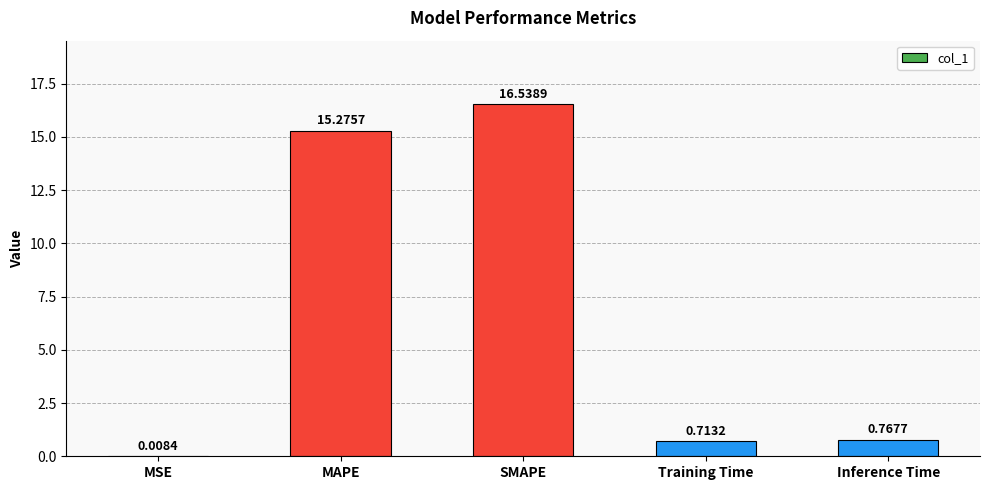

Between SMAPE and MAPE, which is larger?

SMAPE